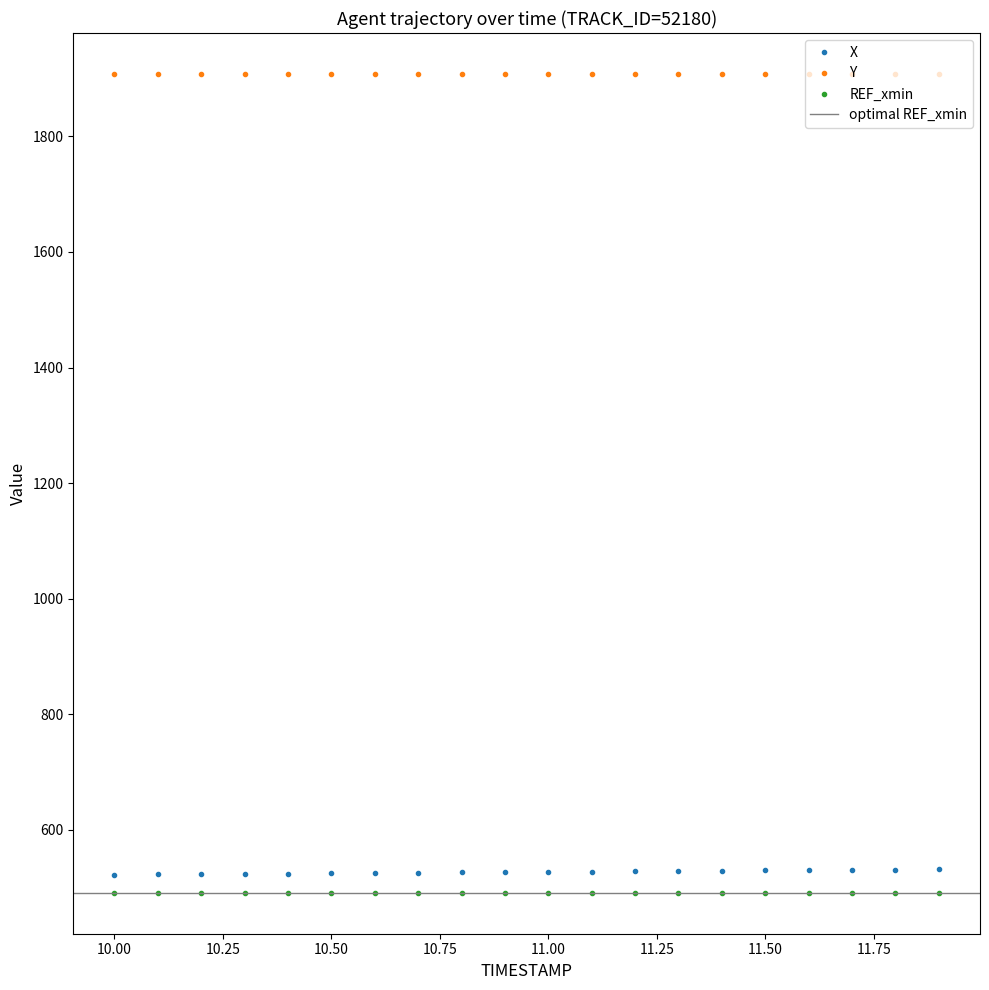

Rank the categories by Y value from highest to lowest.

11.9, 11.8, 11.7, 11.6, 11.5, 11.4, 11.3, 11.2, 11.1, 11.0, 10.9, 10.8, 10.7, 10.6, 10.5, 10.4, 10.3, 10.2, 10.1, 10.0